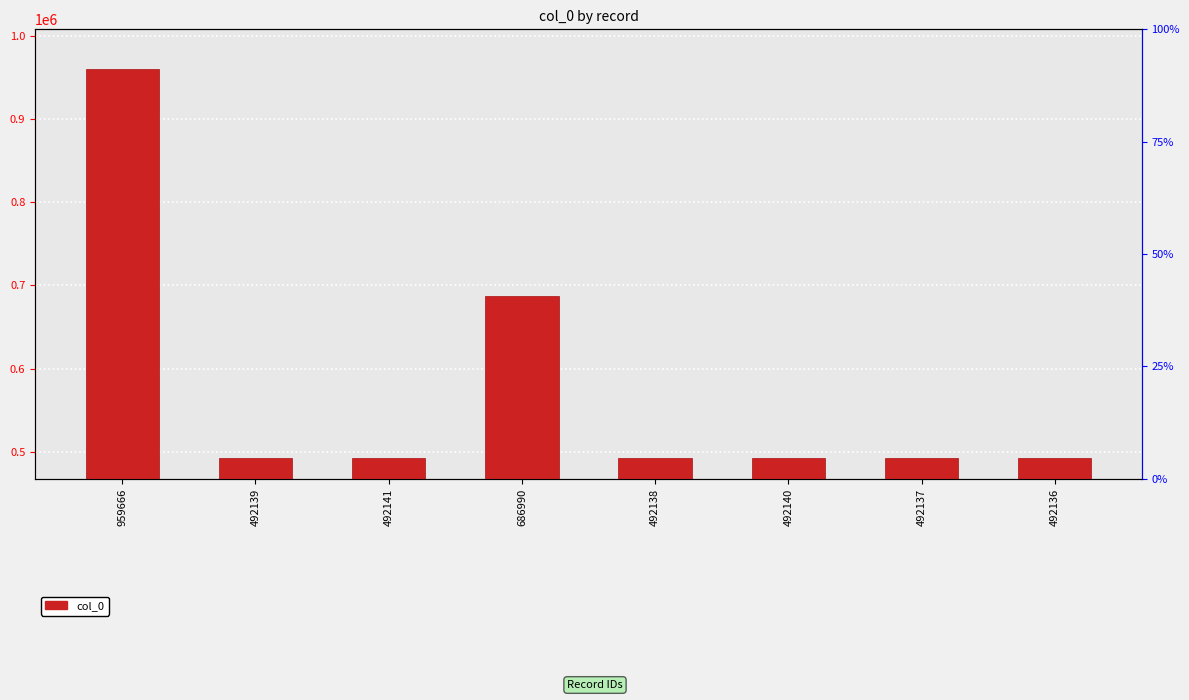

What is the change in value from 492141 to 492137?

-4